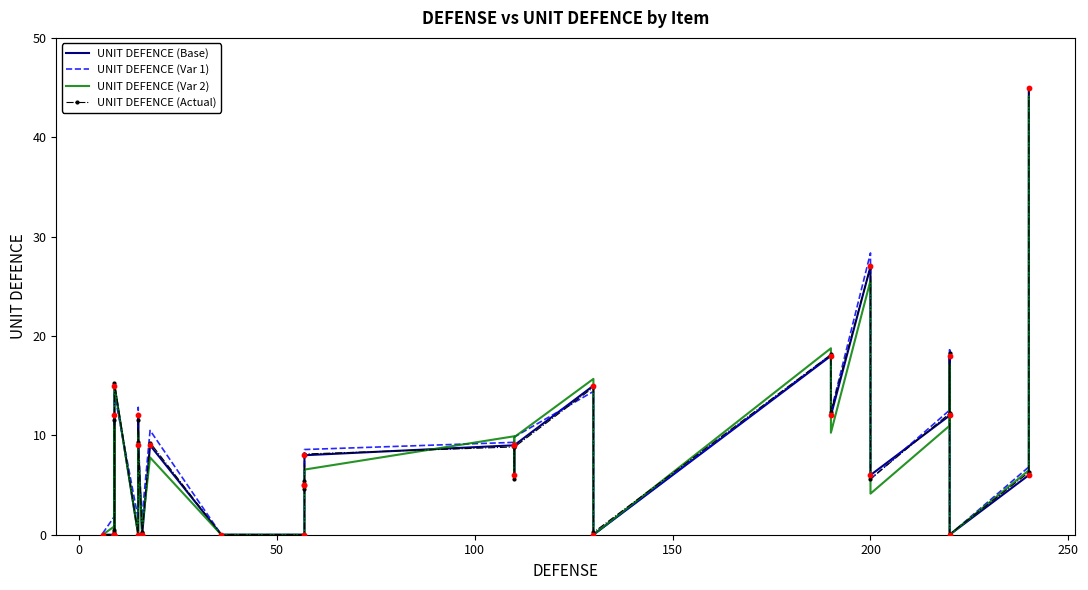

What are all the series names shown in the legend?

UNIT DEFENCE (Base), UNIT DEFENCE (Var 1), UNIT DEFENCE (Var 2), UNIT DEFENCE (Actual)